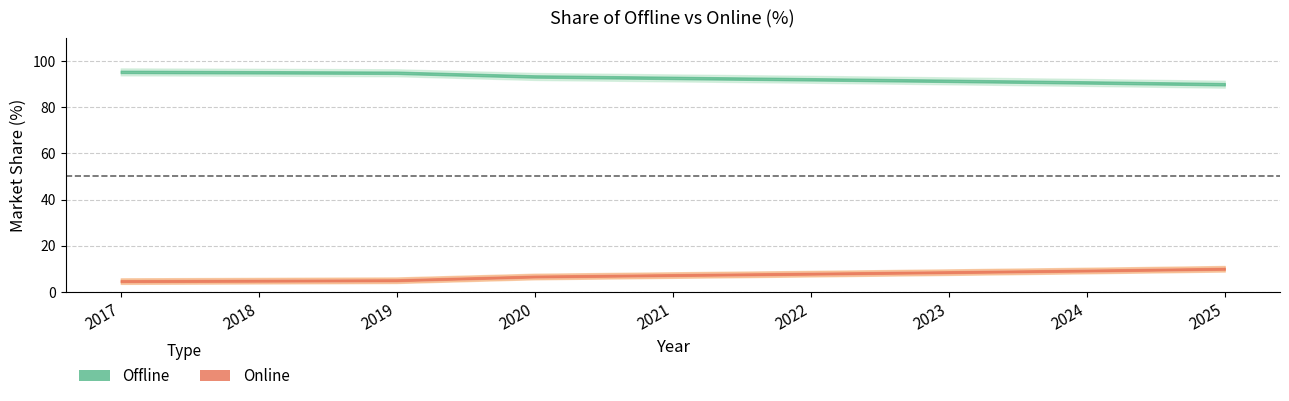

True or false: Offline has a value of 94.9 at 2019.

True